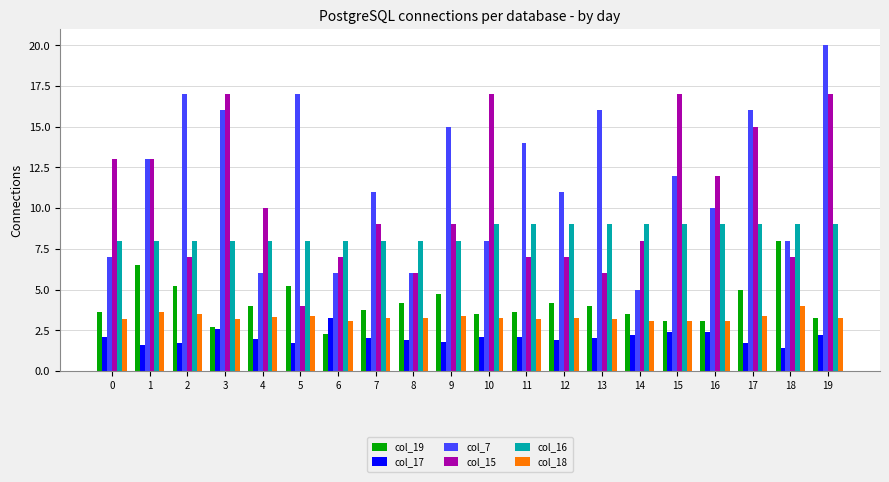

Does the chart contain any negative values?

No